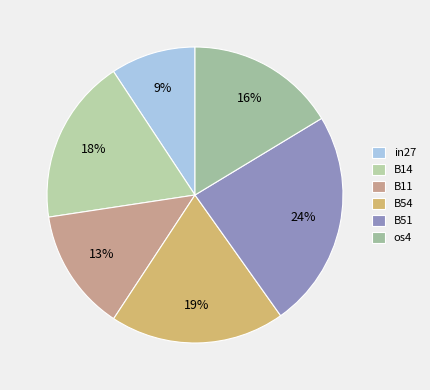

Which slice is the smallest?

in27